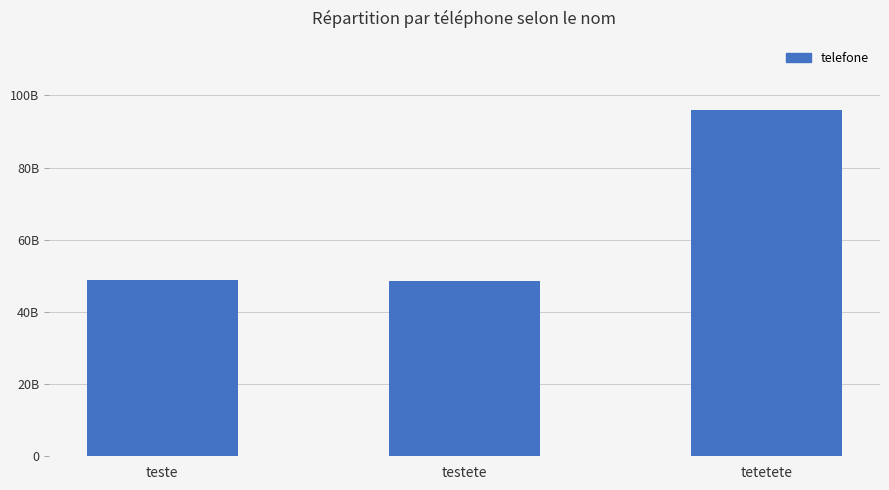

Which has a higher value, testete or tetetete?

tetetete